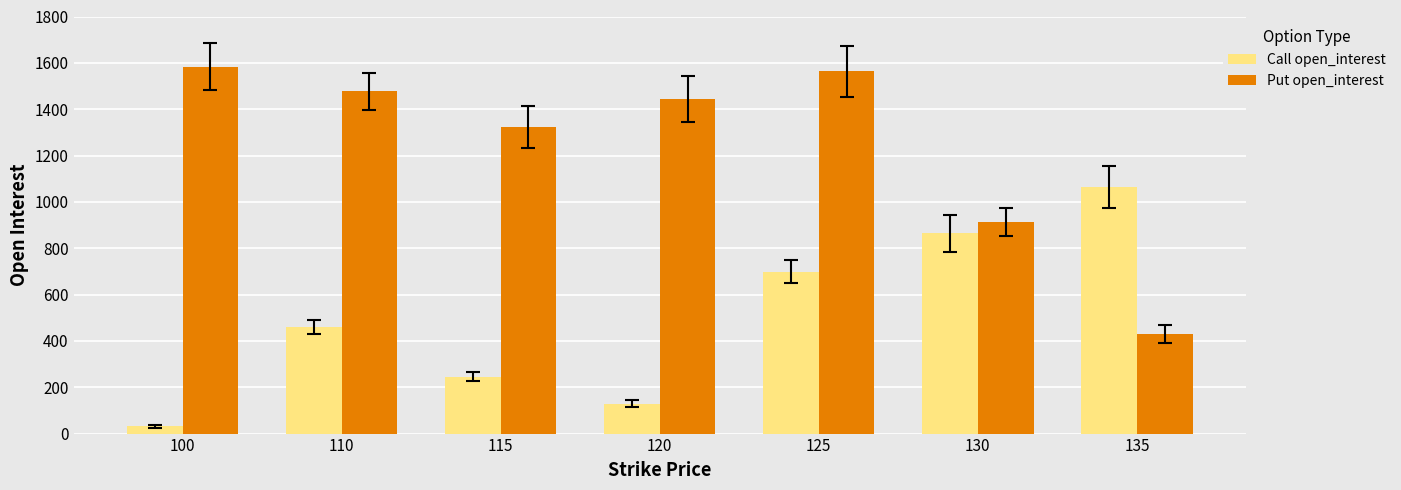

Count the number of data series in this chart.

2